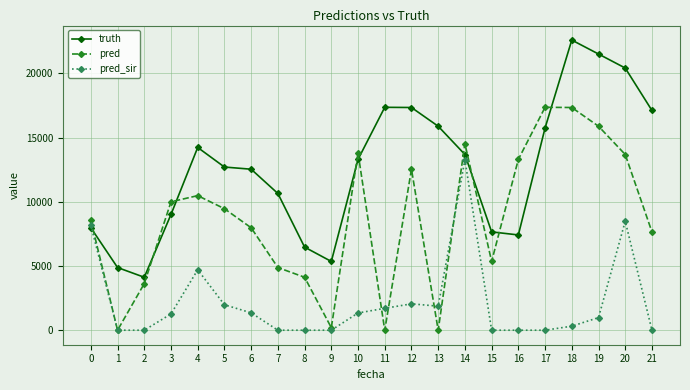

List the series in order of their peak value, highest first.

truth, pred, pred_sir